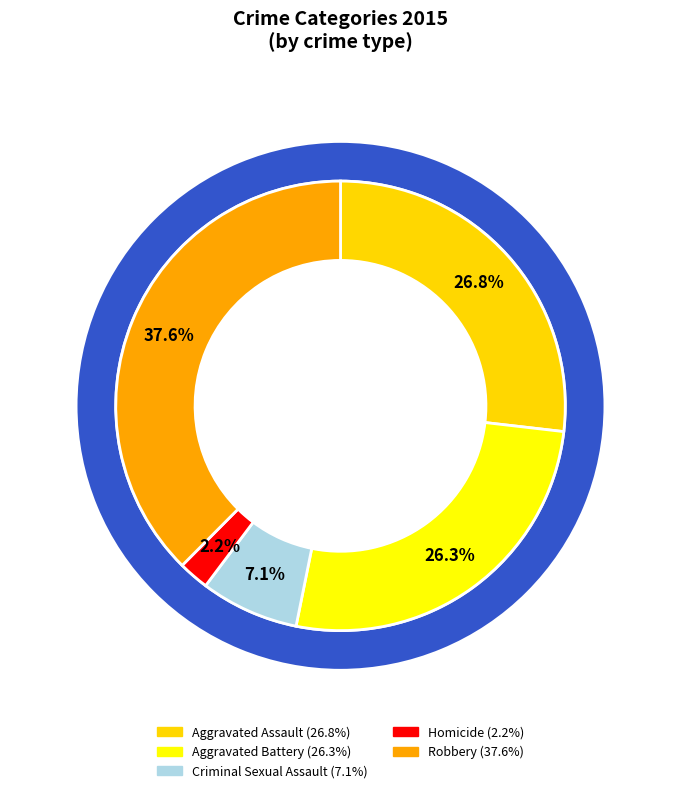

To the nearest percent, what is the average slice percentage?

20%